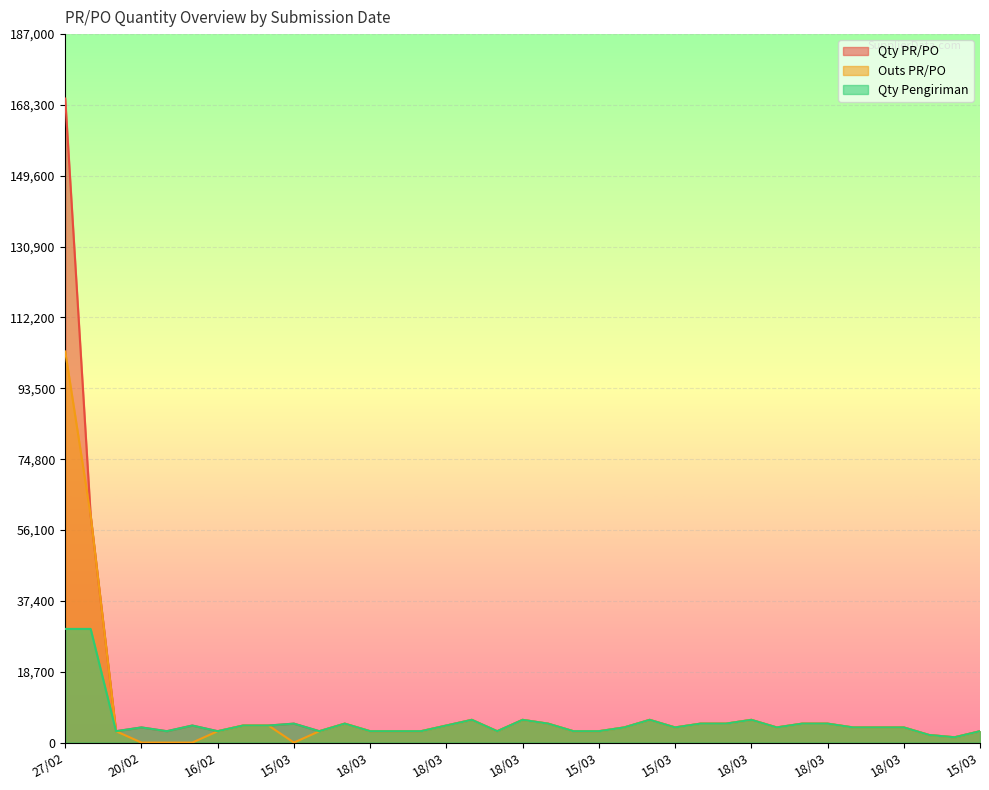

How many lines are shown in the chart?

3